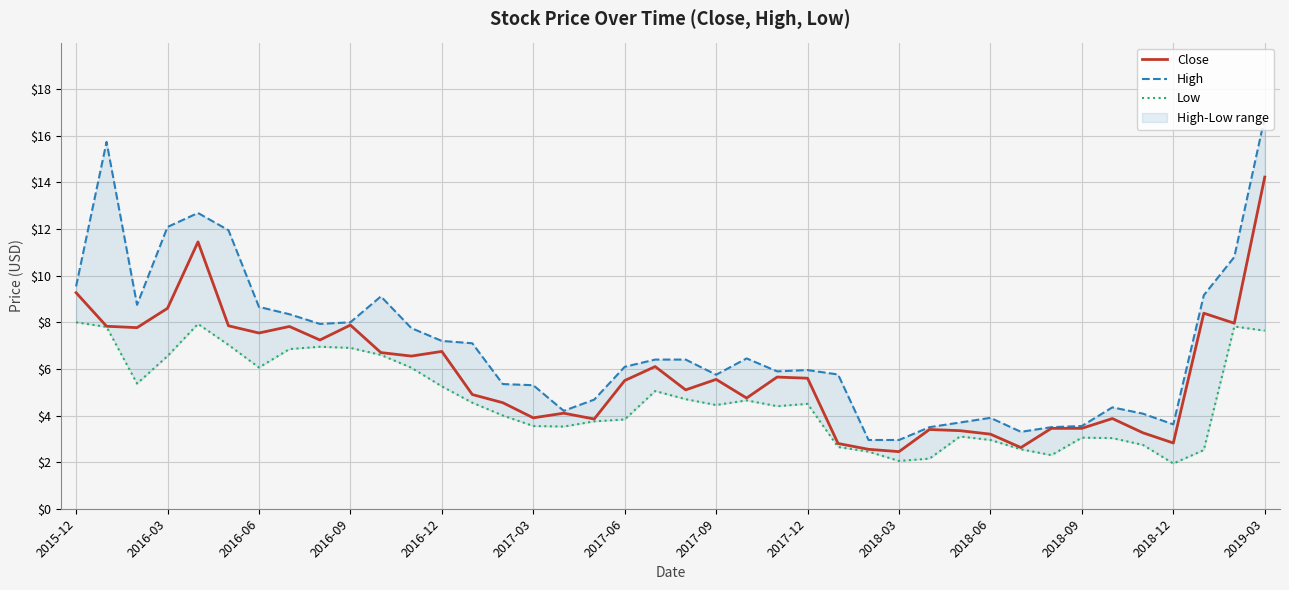

True or false: Close has a value of 0.5 at 2018-03.

False